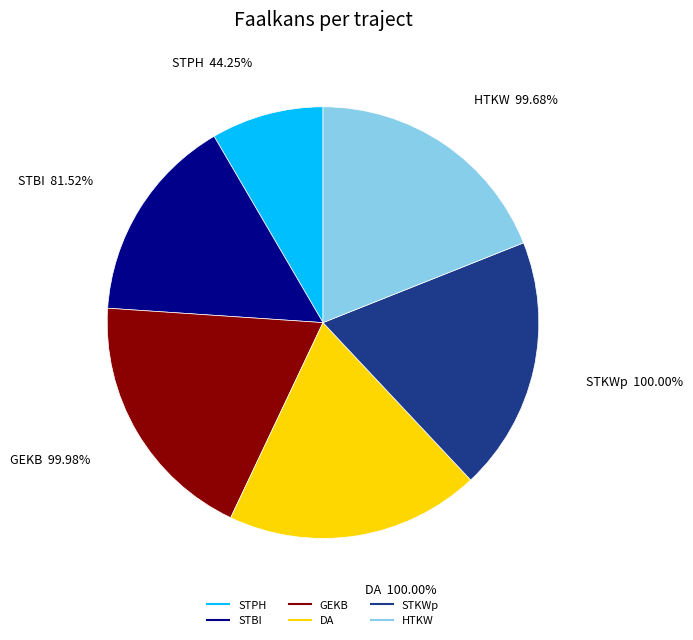

True or false: GEKB accounts for 19% of the total.

True